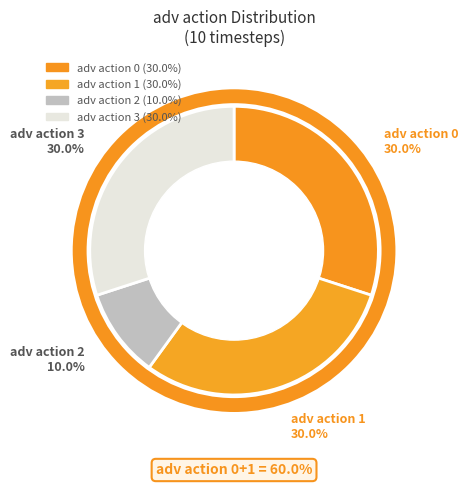

How many segments does this pie chart have?

4